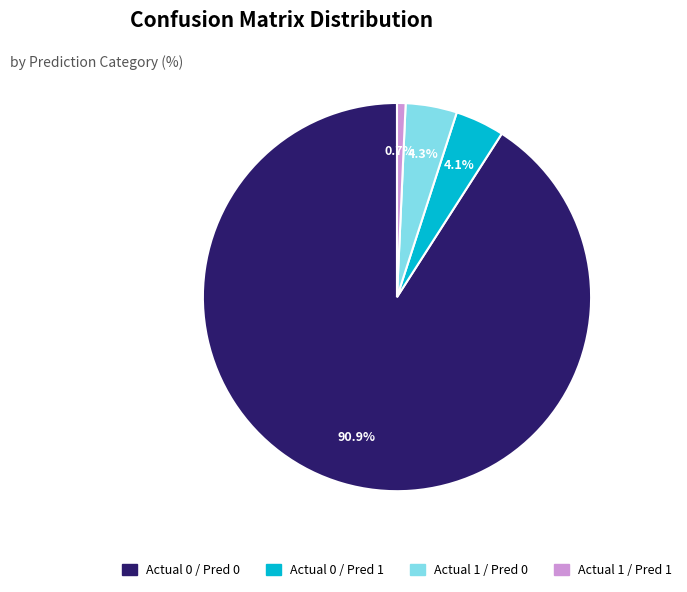

Does any single category account for the majority?

Yes